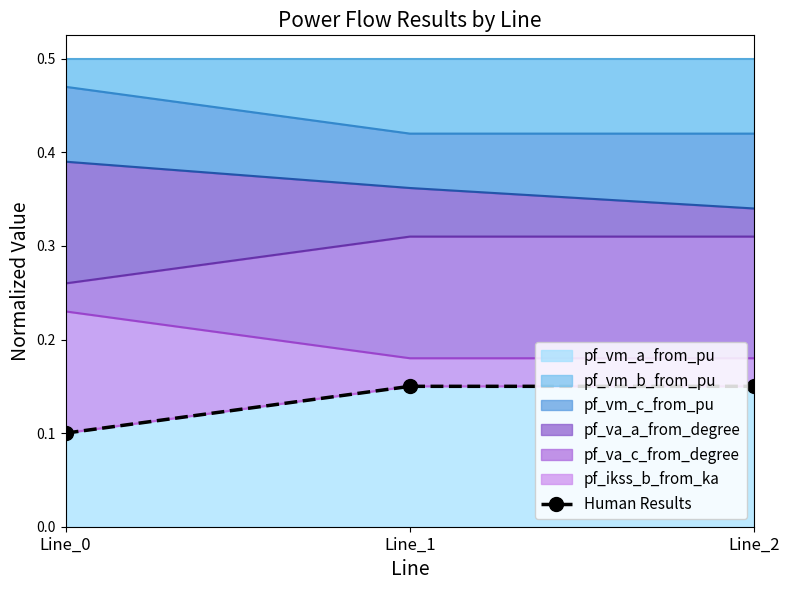

Count the values in the range 0 to 1.

3